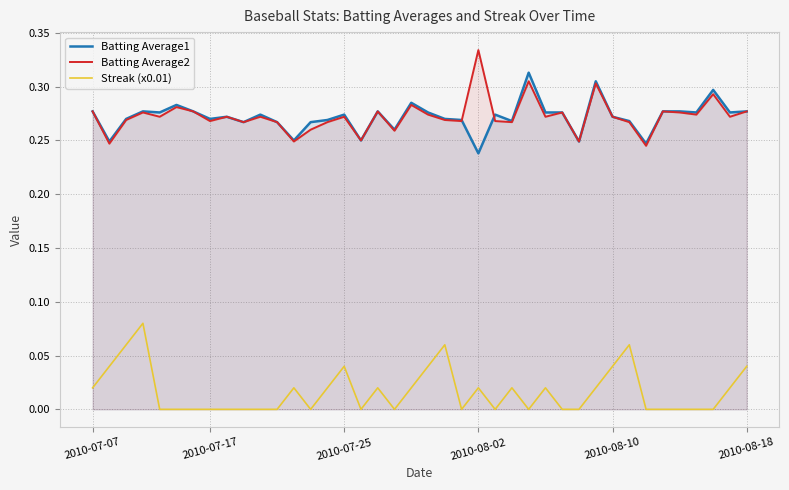

Rank the series at 26 from lowest to highest value.

Streak (x0.01), Batting Average2, Batting Average1